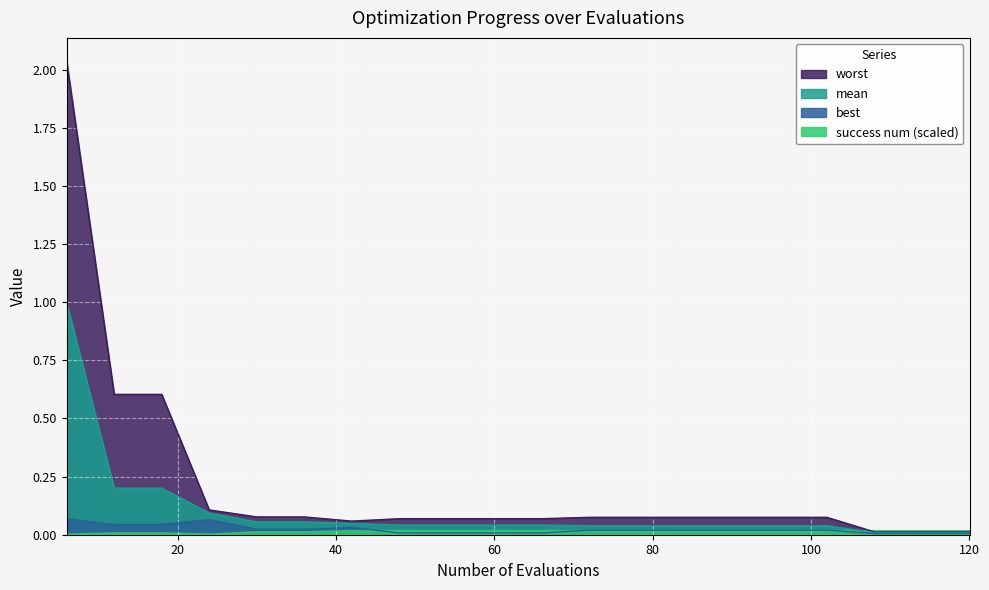

Between 24 and 102, which series saw the biggest shift?

mean